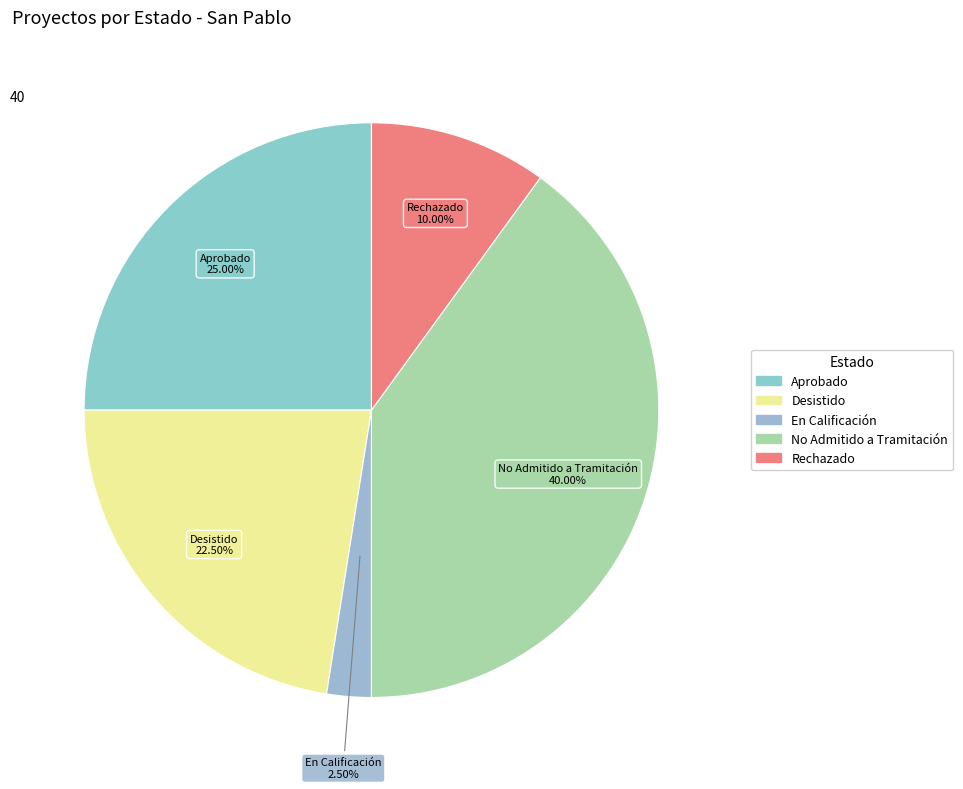

To the nearest percent, what is the average slice percentage?

20%